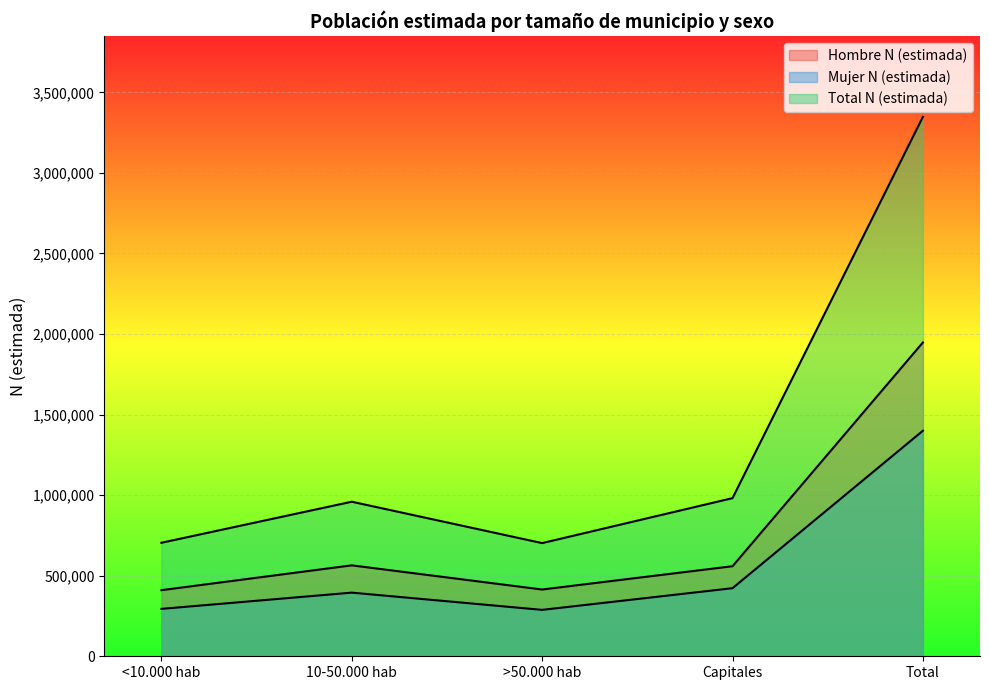

Which series changed the most between Capitales and Total?

Total N (estimada)